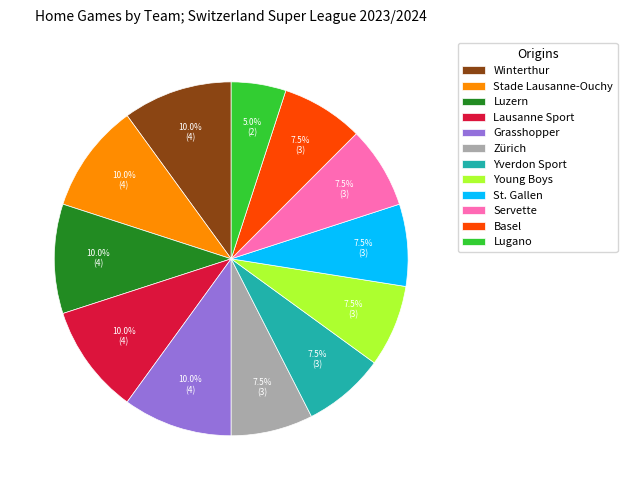

Is it true that Stade Lausanne-Ouchy is 14% of the pie?

False